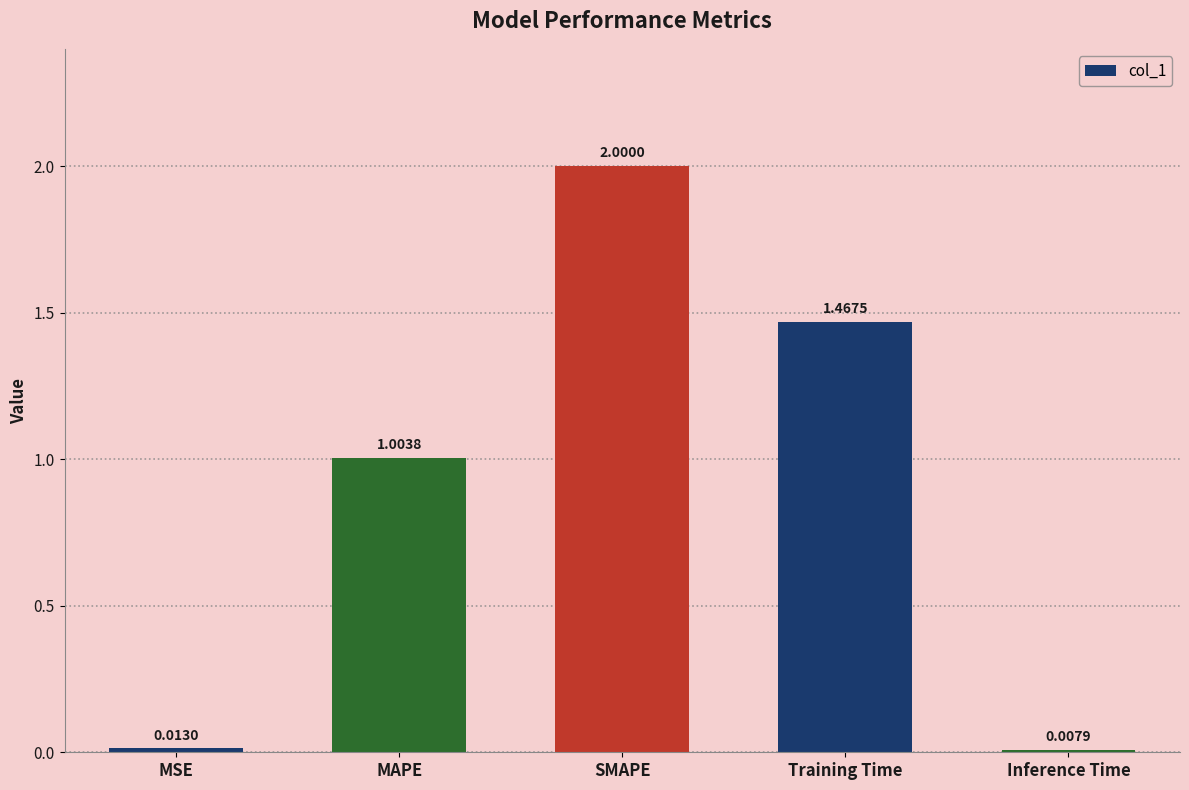

List the labels in order of value, smallest first.

Inference Time, MSE, MAPE, Training Time, SMAPE